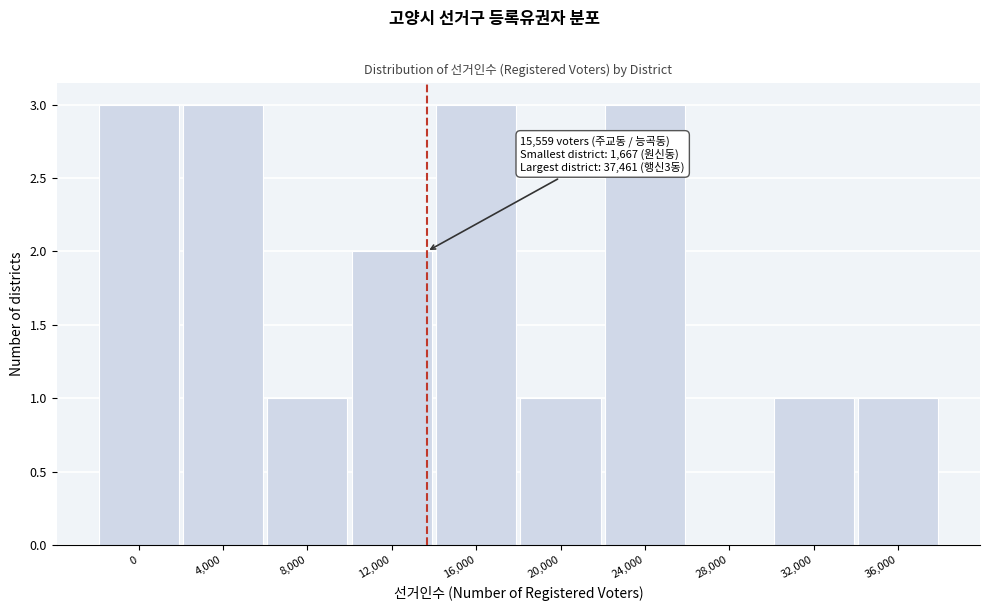

Reading left to right, what are all the values shown in this chart?

0=3	4,000=3	8,000=1	12,000=2	16,000=3	20,000=1	24,000=3	28,000=0	32,000=1	36,000=1